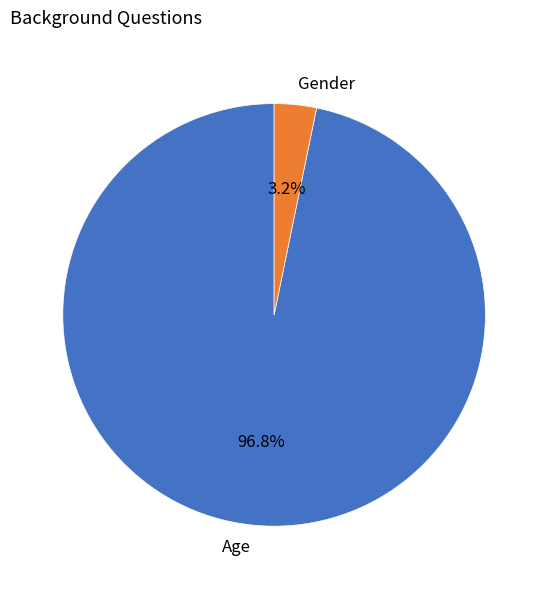

To the nearest percent, what percentage of the pie is Gender?

3%